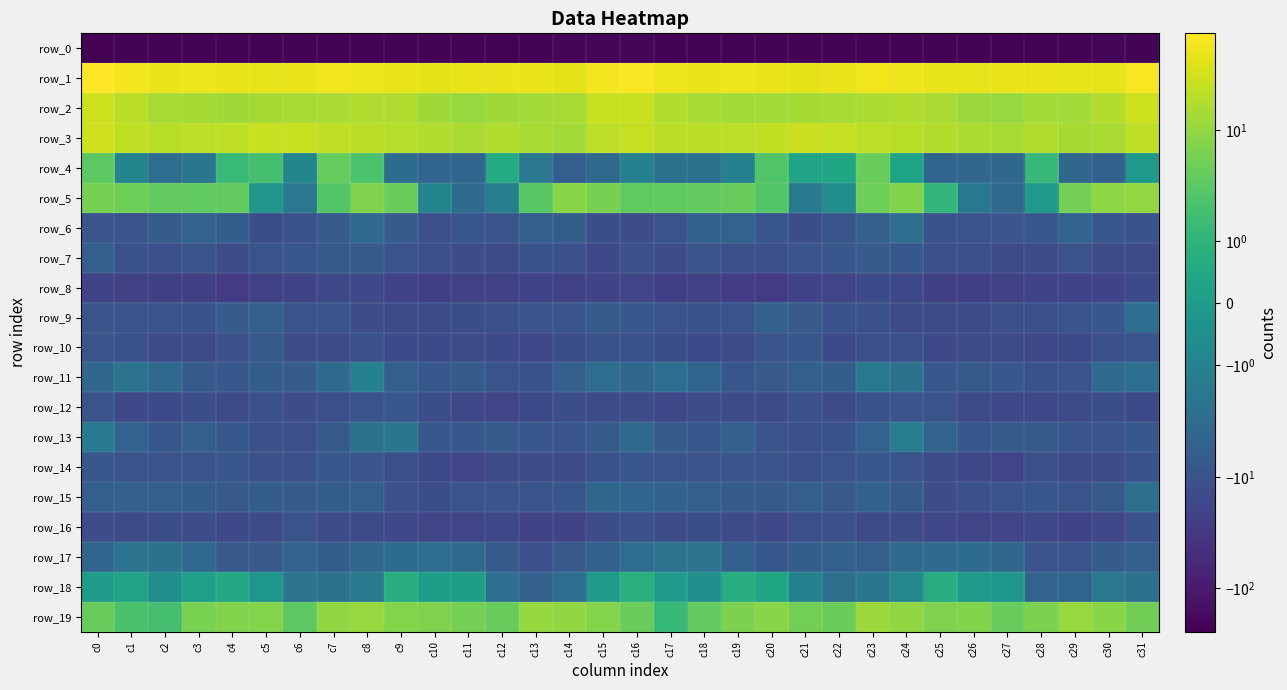

Rank the categories by row_5 value from lowest to highest.

c27, c11, c6, c21, c26, c12, c10, c22, c5, c28, c25, c20, c7, c13, c16, c3, c17, c2, c18, c4, c19, c9, c1, c23, c29, c0, c15, c8, c24, c14, c30, c31